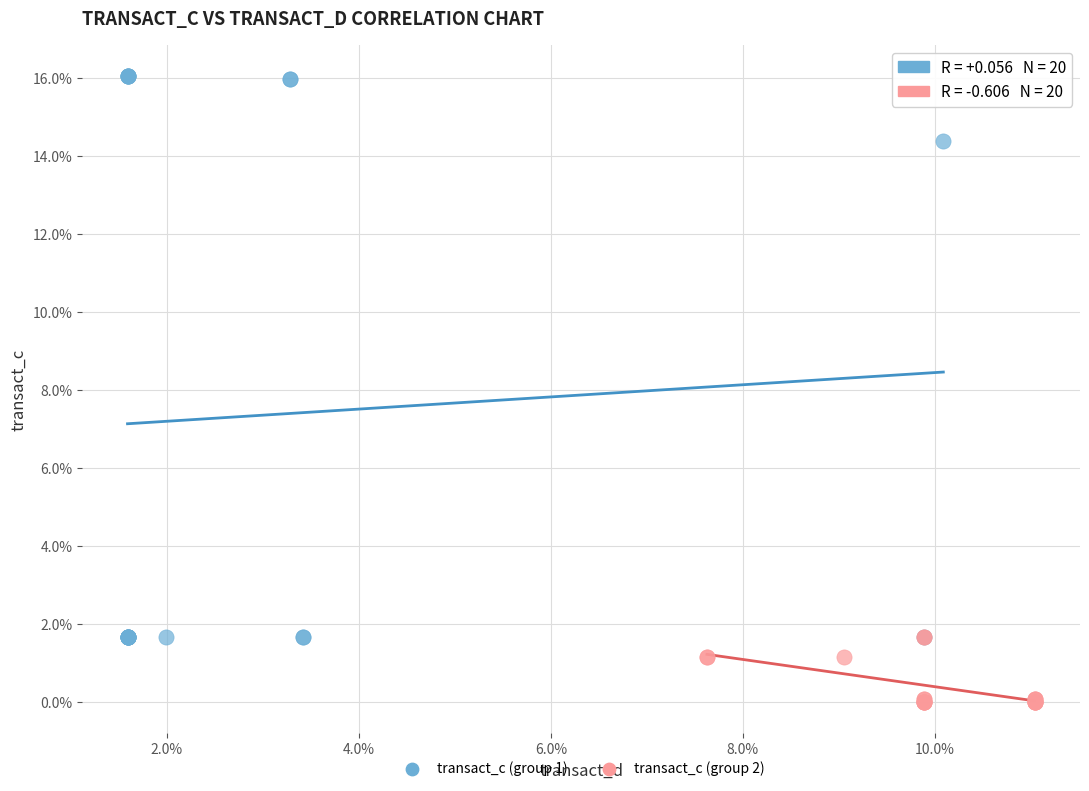

Which series reaches the maximum Y coordinate?

transact_c (group 1)